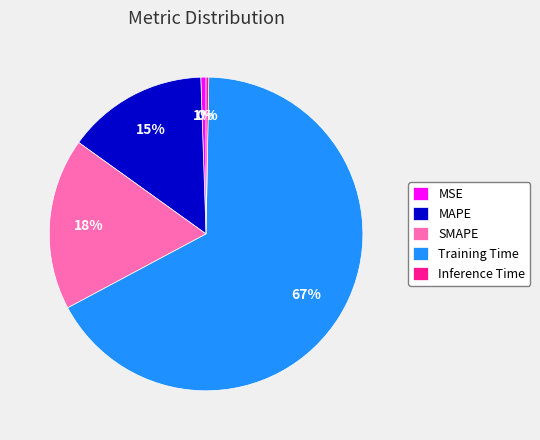

To the nearest percent, what is the average slice percentage?

20%